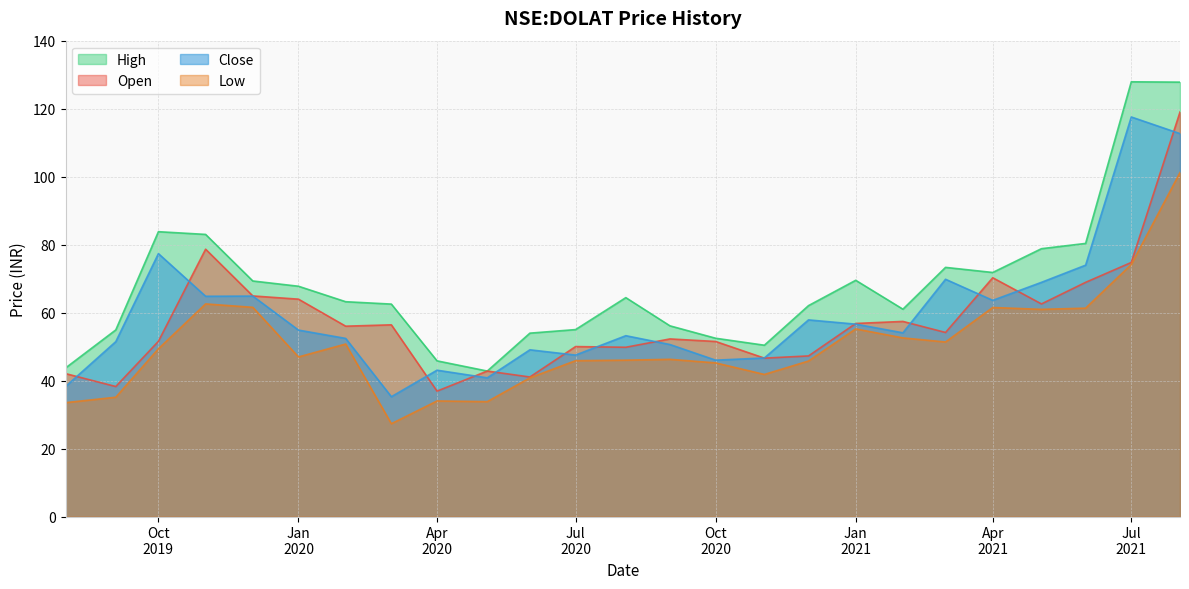

True or false: low has more than 1 interior local peaks.

True